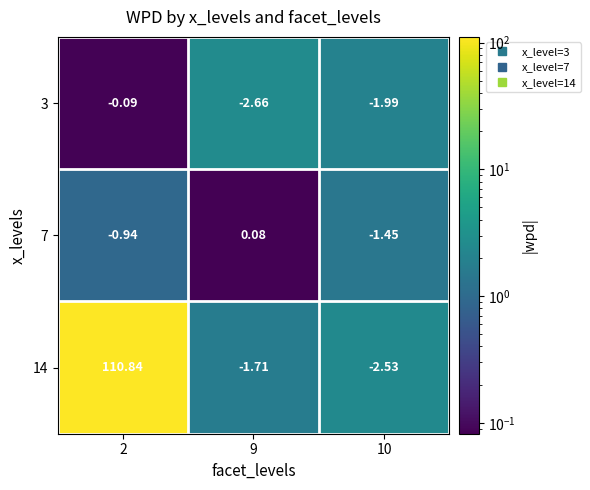

Is the value of 7 at 9 greater than the value of 3 at 2?

Yes